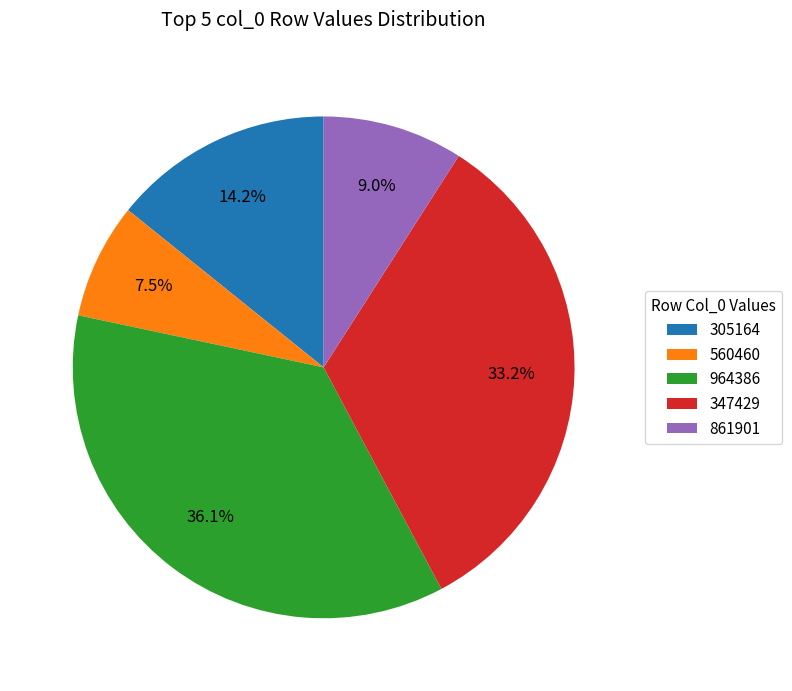

What portion of the pie excludes 347429?

66.8%